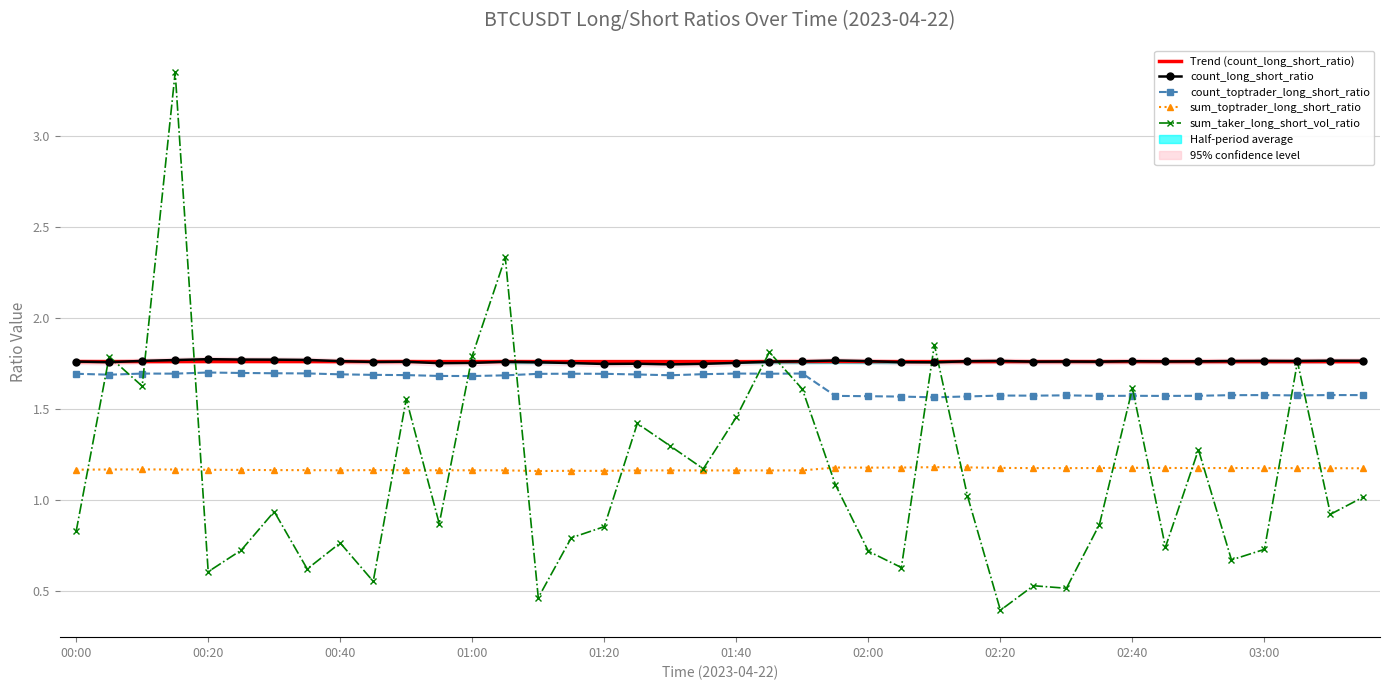

What is the highest value of the sum_toptrader_long_short_ratio series?

1.2